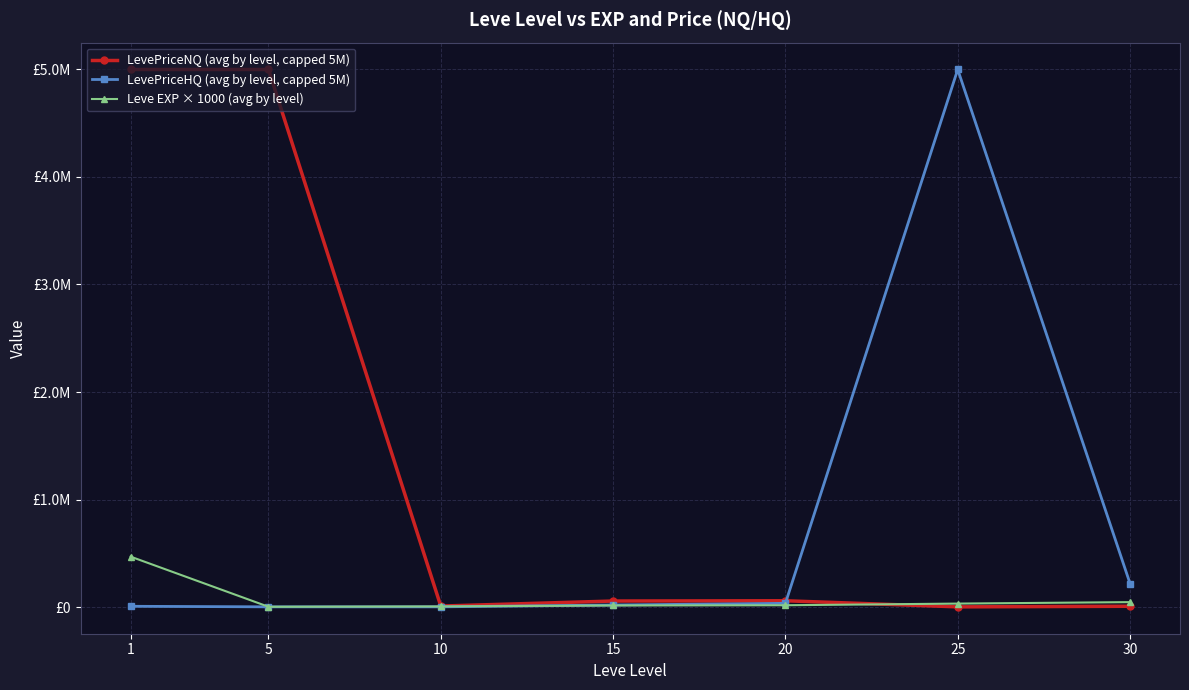

Between 20 and 30, which is larger?

20